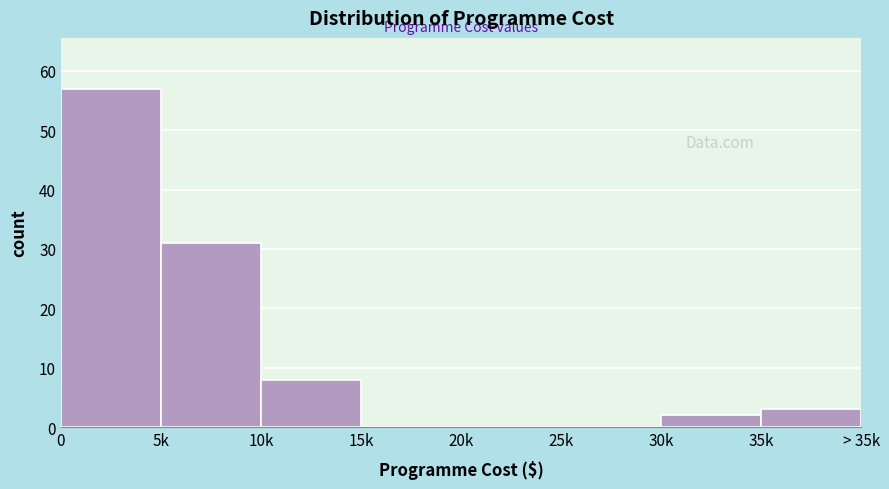

Reading left to right, transcribe all the data shown in this chart.

0=57	5k=31	10k=8	15k=0	20k=0	25k=0	30k=2	35k=3